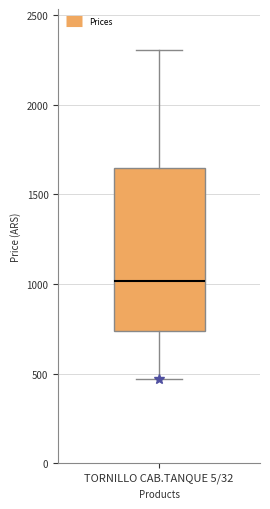

Transcribe this box plot: give where the median line is, the range the box spans, and where the two whiskers end, as read against the y-axis. The values are not printed on the chart, so give them approximately, as read against the axis.

median 1000, box 750 to 1650, whiskers 450 to 2300